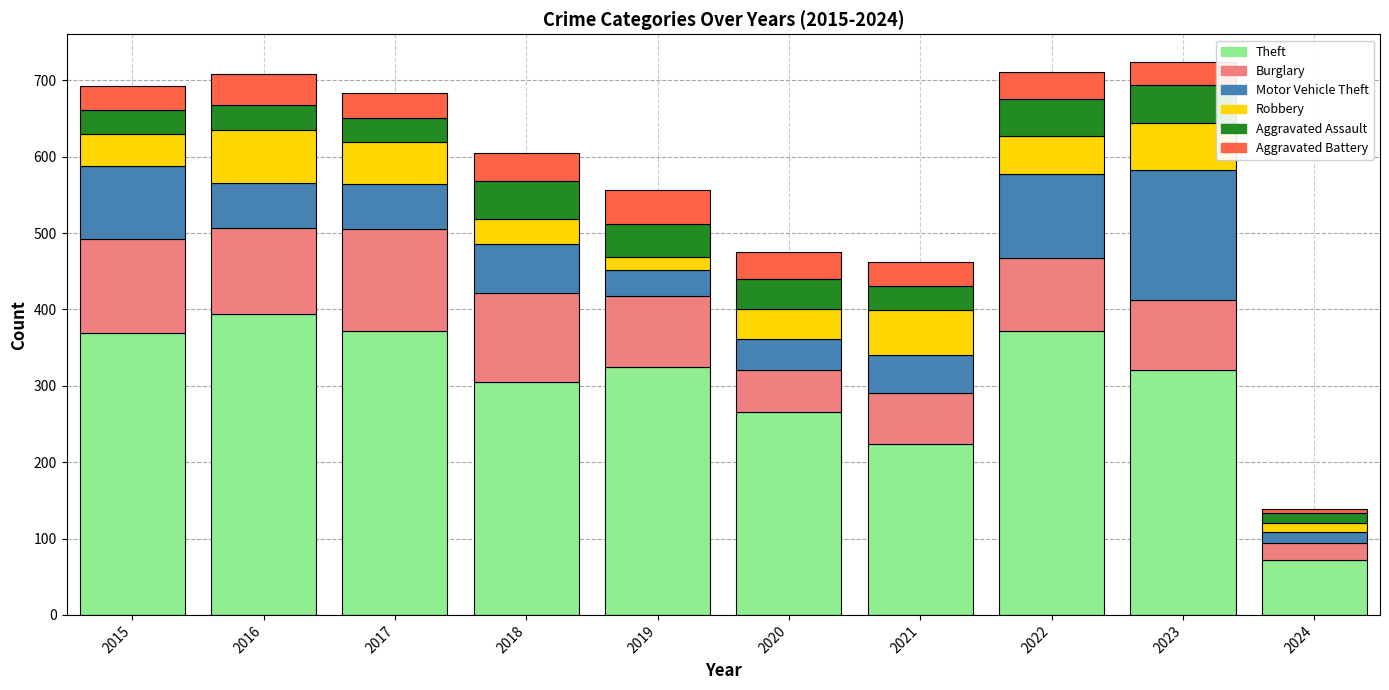

At which label does Theft reach its peak?

2016